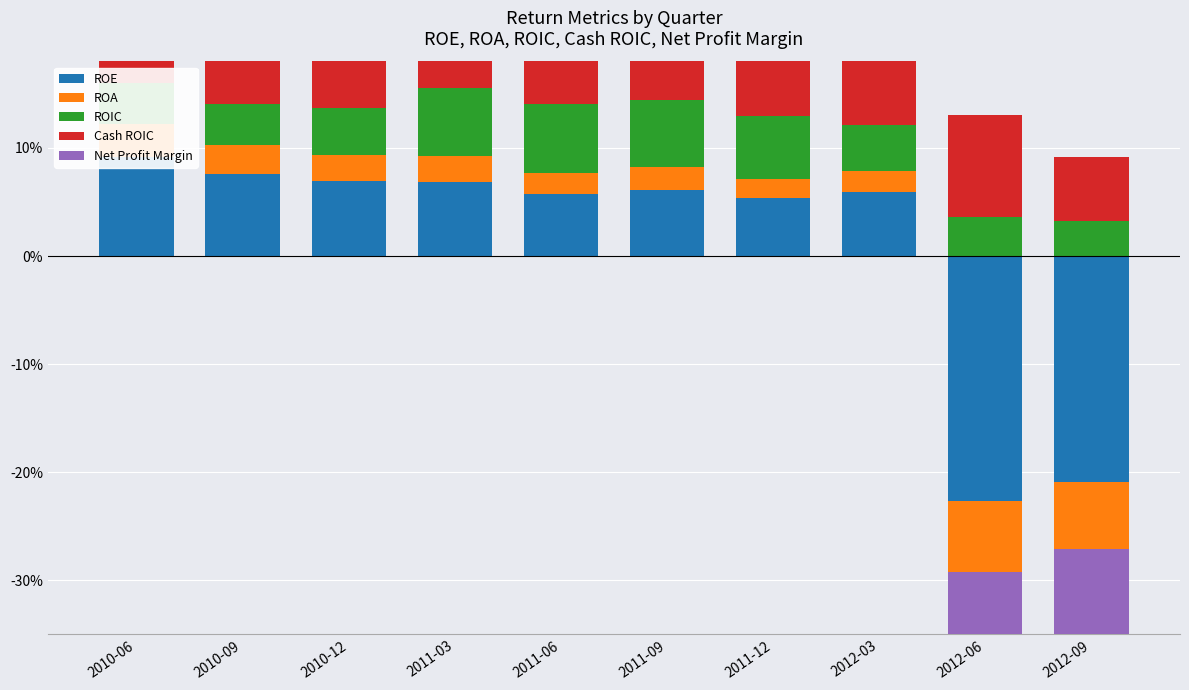

At which category is the sum across all series the highest?

2010-06